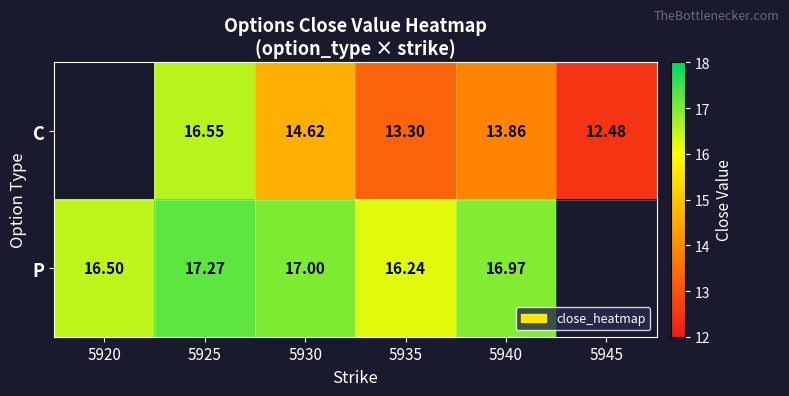

At 5925, list the series in order from smallest to largest.

C, P